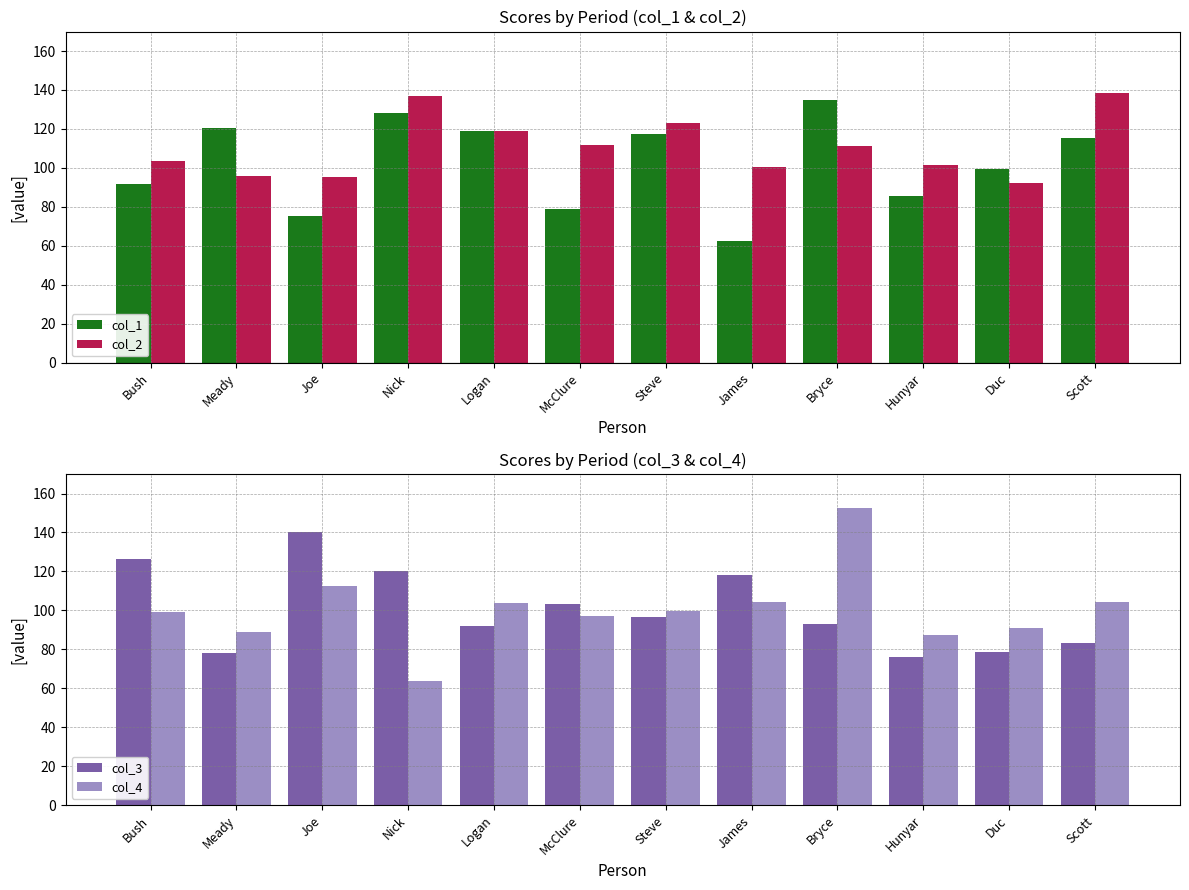

What position from the right is Steve?

6